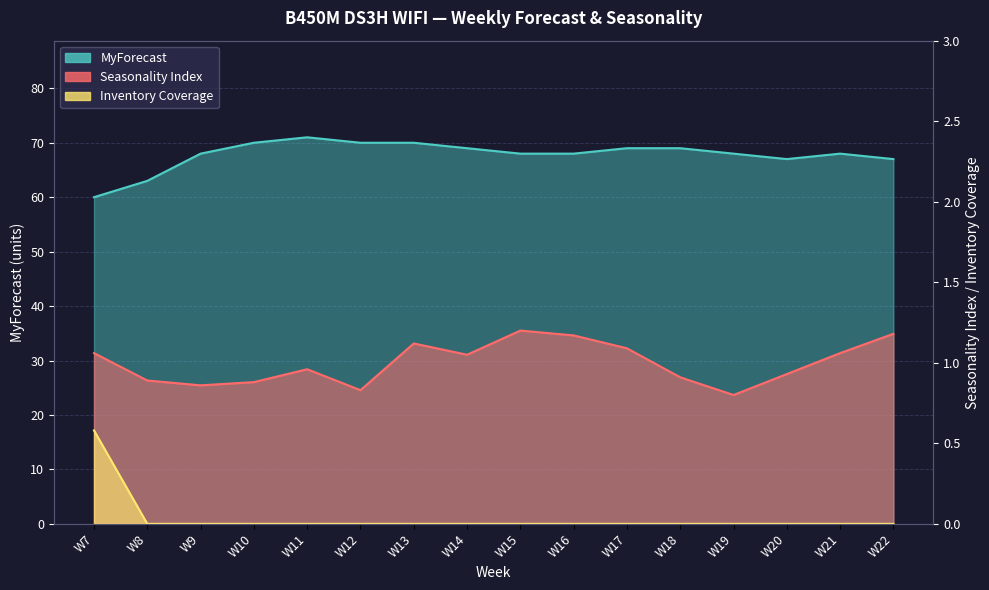

List the labels in order of MyForecast value, largest first.

W11, W10, W12, W13, W14, W17, W18, W9, W15, W16, W19, W21, W20, W22, W8, W7